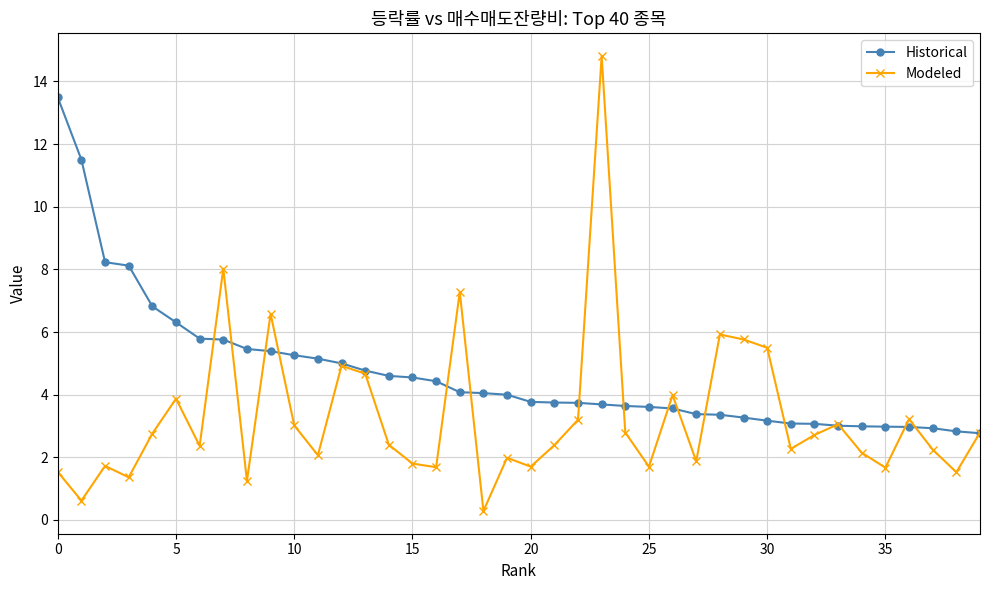

How many lines are shown in the chart?

2